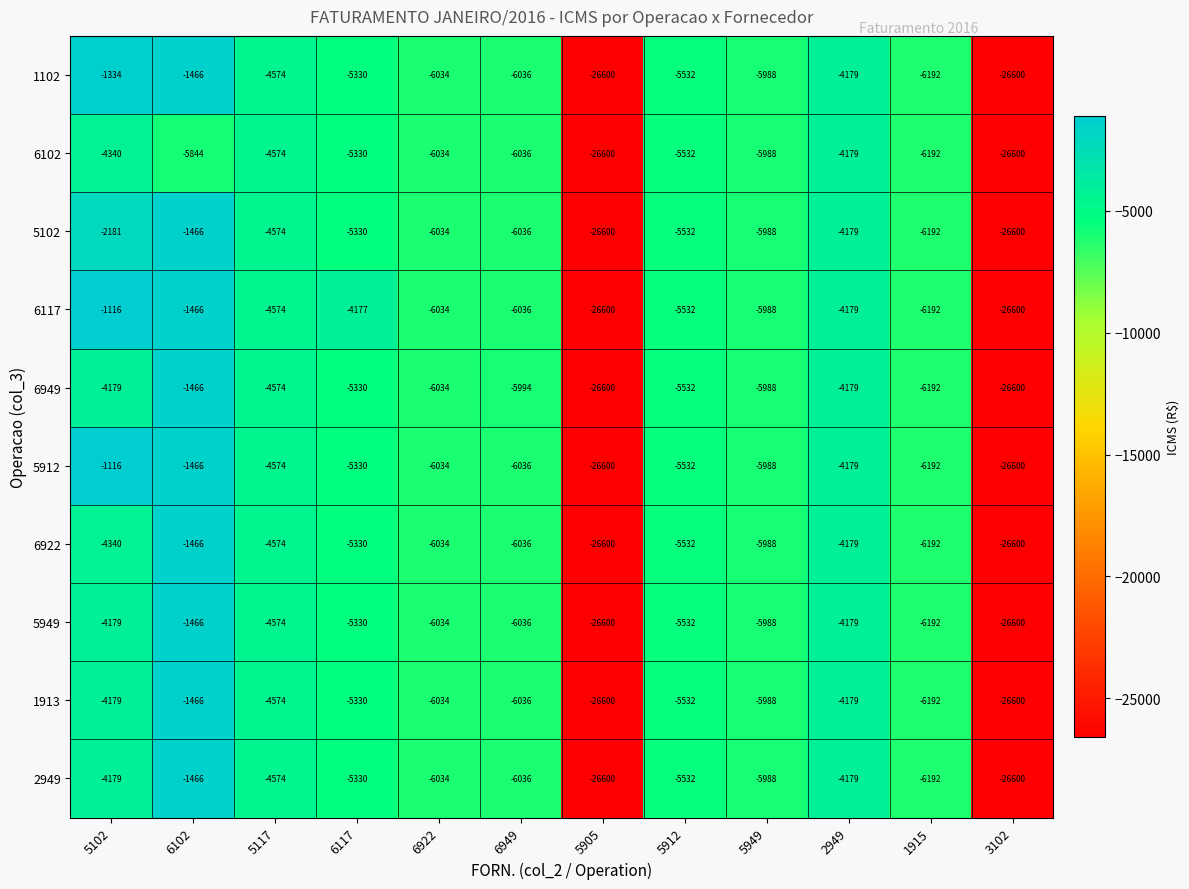

At which label does 6102 first exceed -5844?

5102